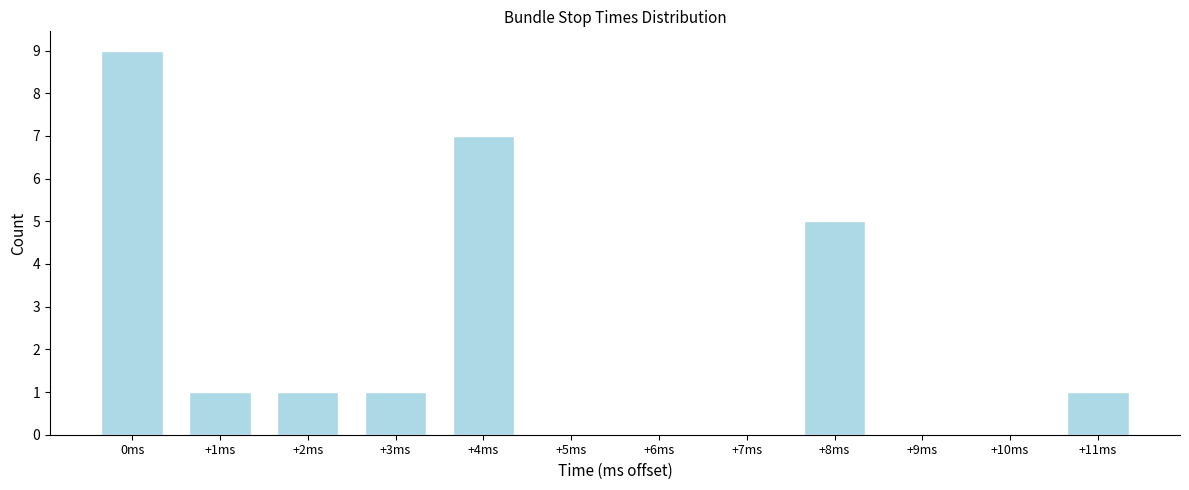

Reading left to right, extract all data points from this chart.

0ms=9	+1ms=1	+2ms=1	+3ms=1	+4ms=7	+5ms=0	+6ms=0	+7ms=0	+8ms=5	+9ms=0	+10ms=0	+11ms=1